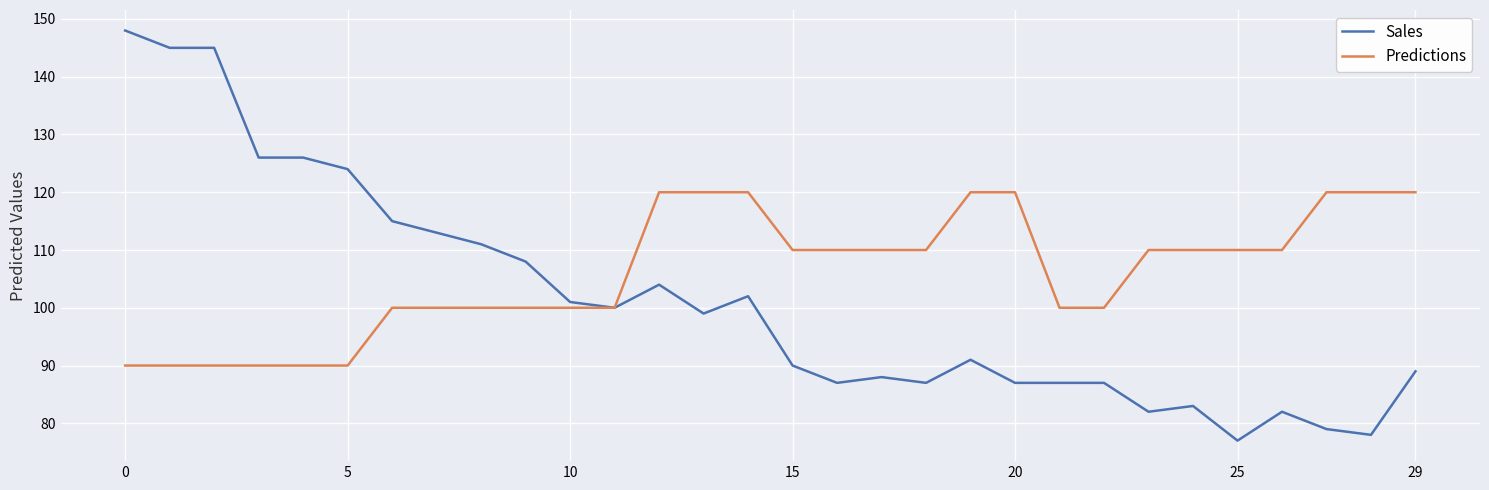

Which series has the largest range (max minus min)?

Sales